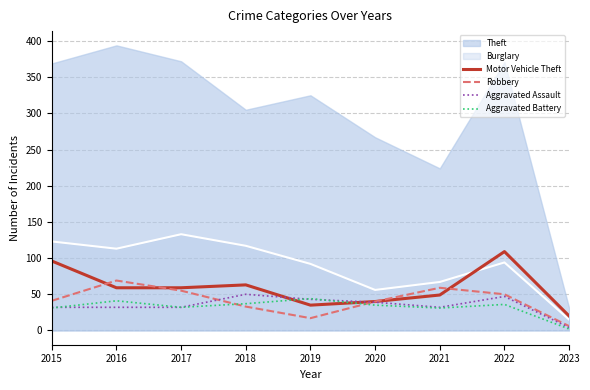

Between which two adjacent categories do Motor Vehicle Theft and Aggravated Assault first intersect?

2018 and 2019